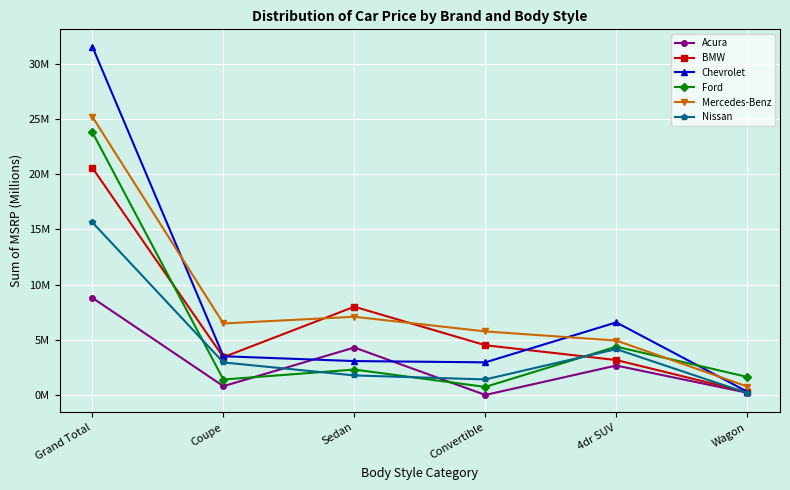

Does the chart display data point markers on the line(s)?

Yes